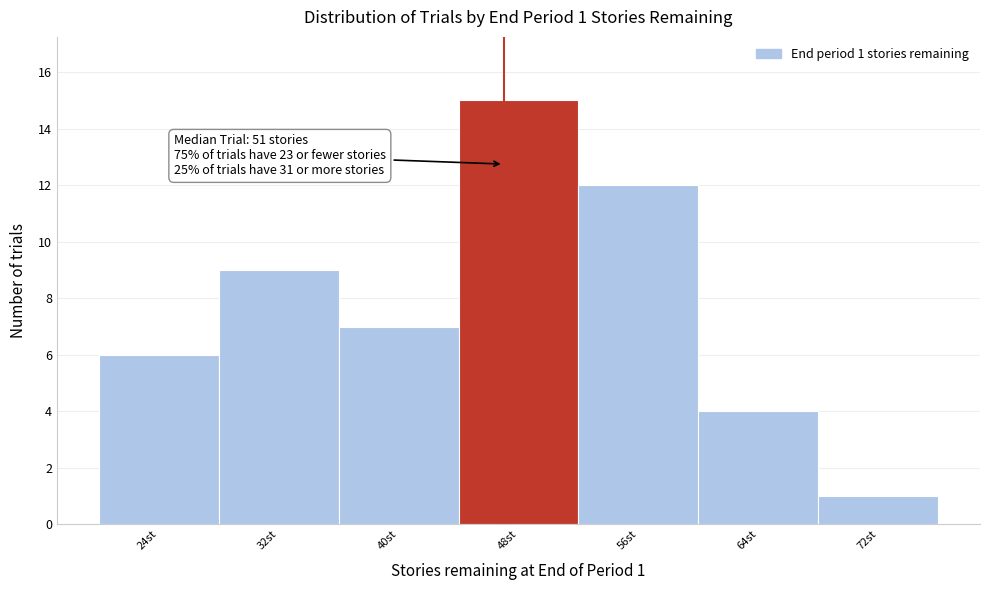

Reading left to right, extract all data points from this chart.

6	9	7	15	12	4	1